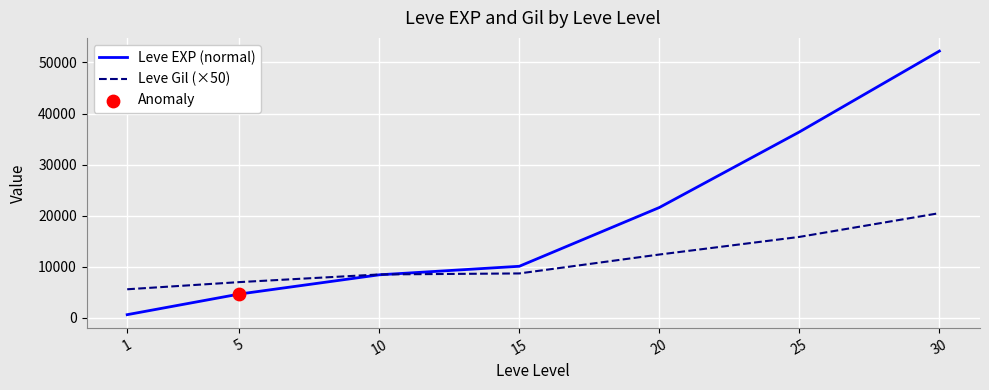

Is the value of Leve EXP (normal) at 30 greater than the value of Leve Gil (×50) at 20?

Yes